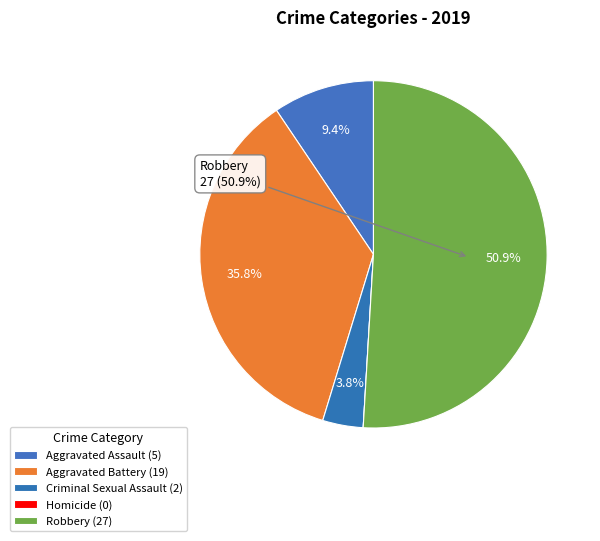

Is it true that Aggravated Battery is 46% of the pie?

False